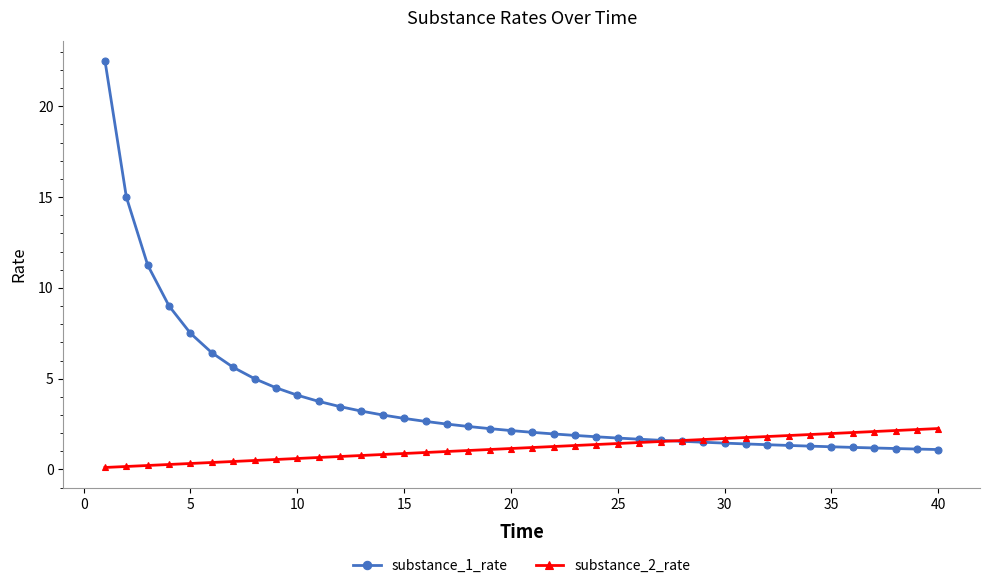

Which series has the largest total across all categories?

substance_1_rate